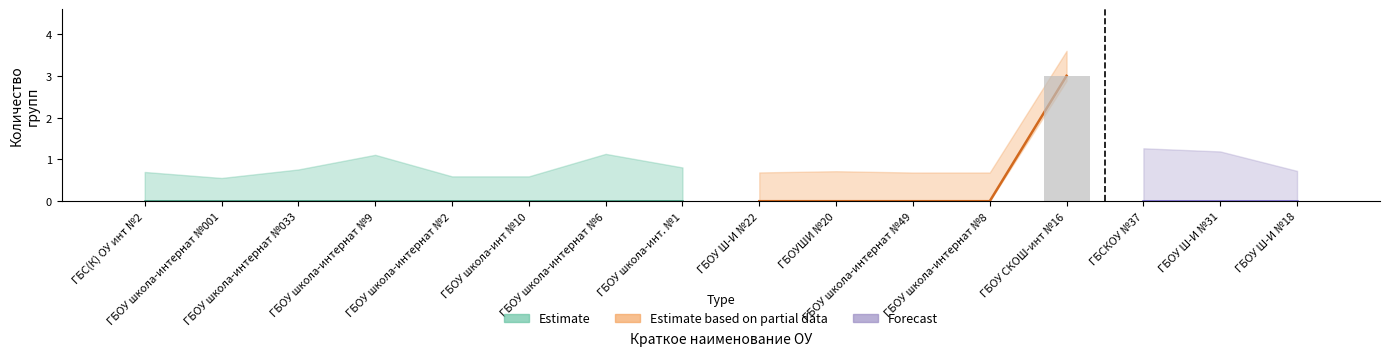

Reading left to right, extract all data points from this chart.

ГБС(К) ОУ инт №2=0	ГБОУ школа-интернат №001=0	ГБОУ школа-интернат №033=0	ГБОУ школа-интернат №9=0	ГБОУ школа-интернат №2=0	ГБОУ школа-инт №10=0	ГБОУ школа-интернат №6=0	ГБОУ школа-инт. №1=0	ГБОУ Ш-И №22=0	ГБОУШИ №20=0	ГБОУ школа-интернат №49=0	ГБОУ школа-интернат №8=0	ГБОУ СКОШ-инт №16=3	ГБСКОУ №37=0	ГБОУ Ш-И №31=0	ГБОУ Ш-И №18=0